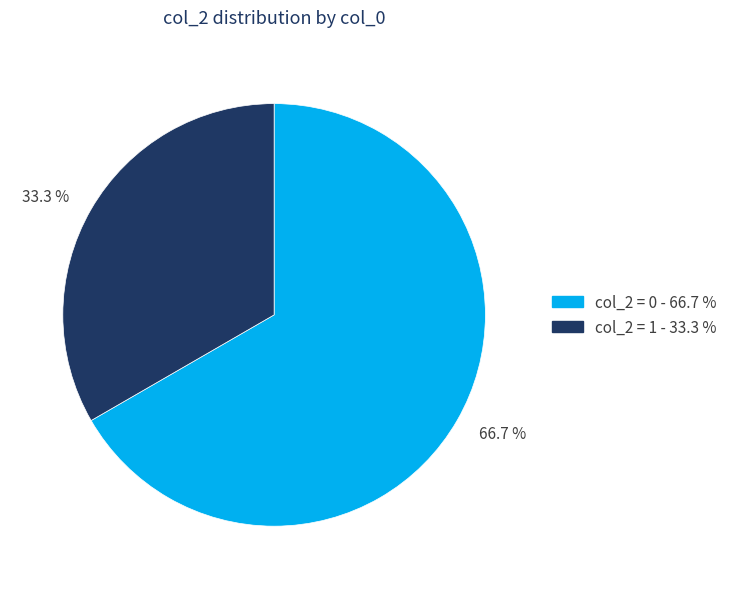

How much of the chart is everything except 66.7 %?

33.3%